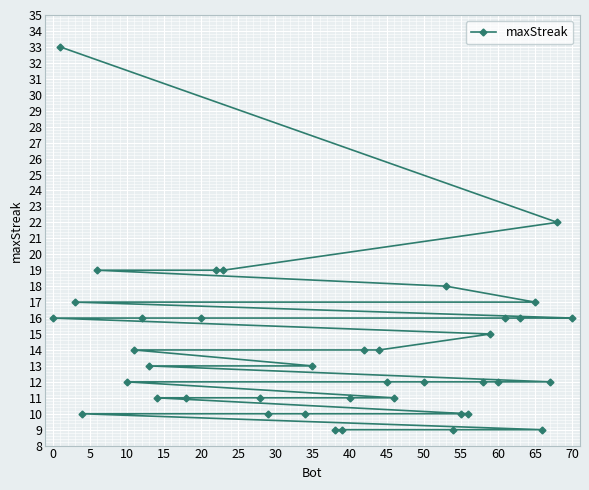

At which label does the data first exceed 13?

0